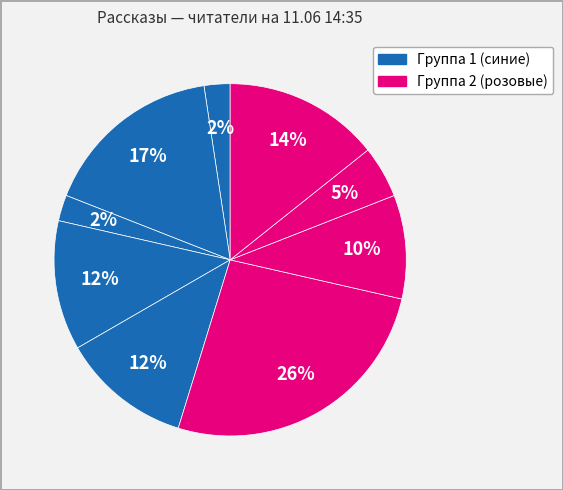

How many segments does this pie chart have?

9